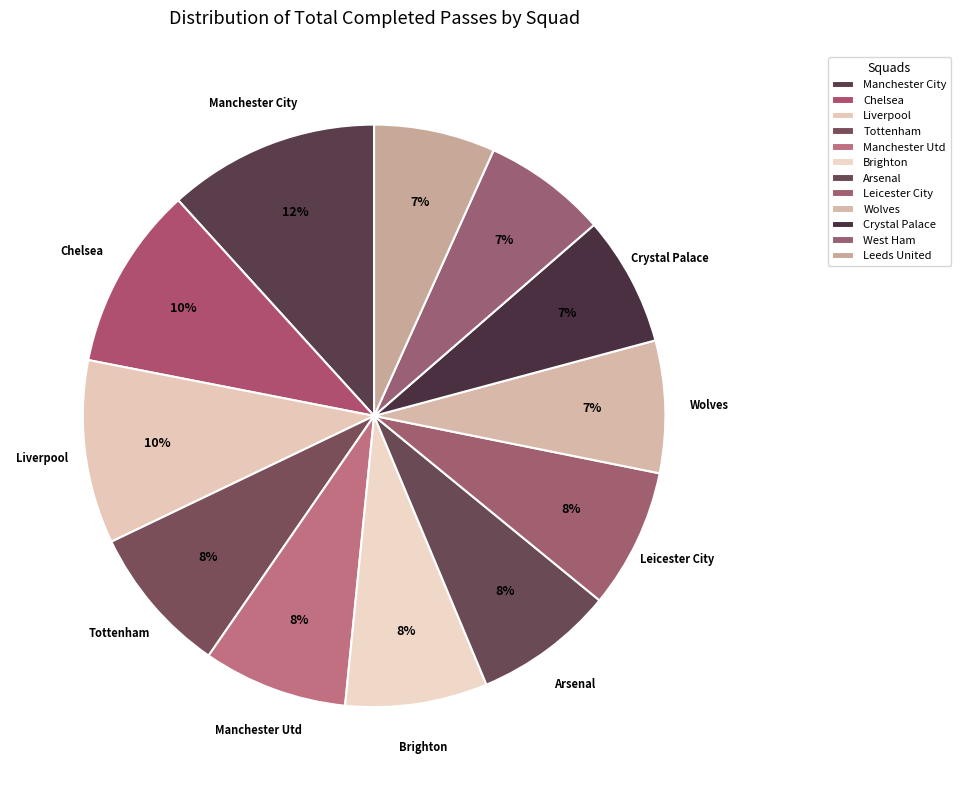

Which slice is the largest?

Manchester City